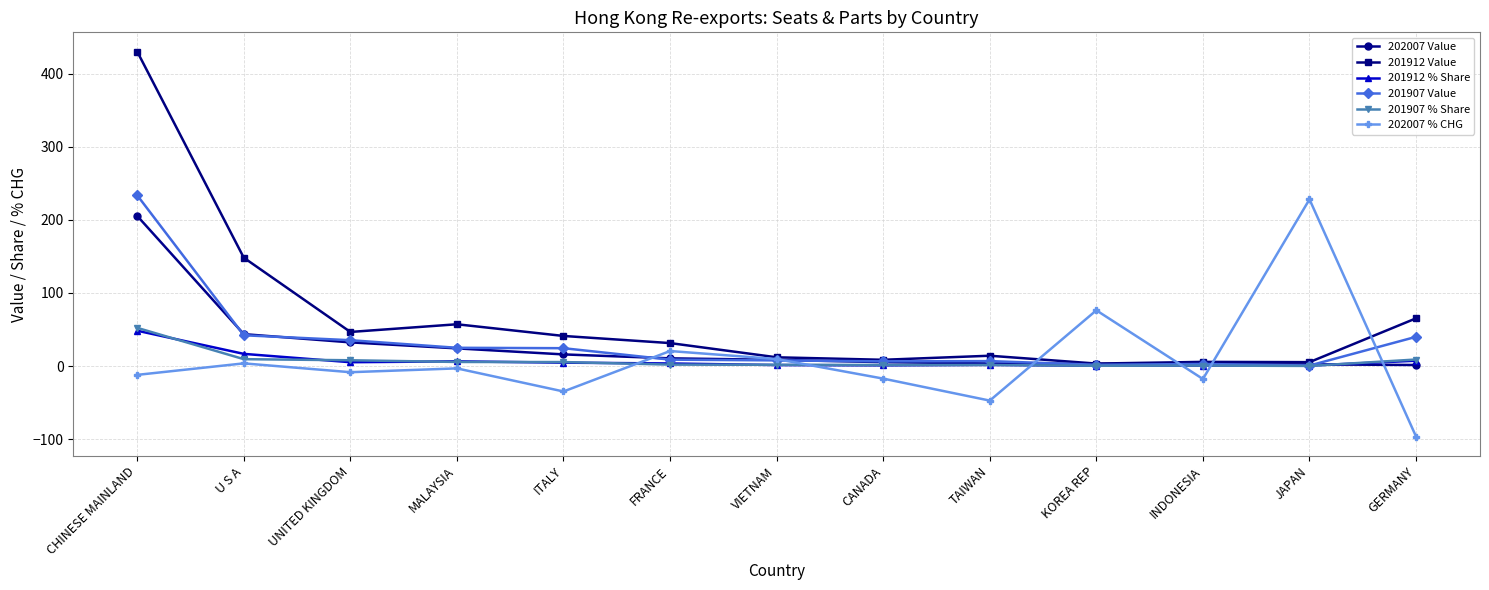

At which label is 202007 Value closest to 103?

U S A